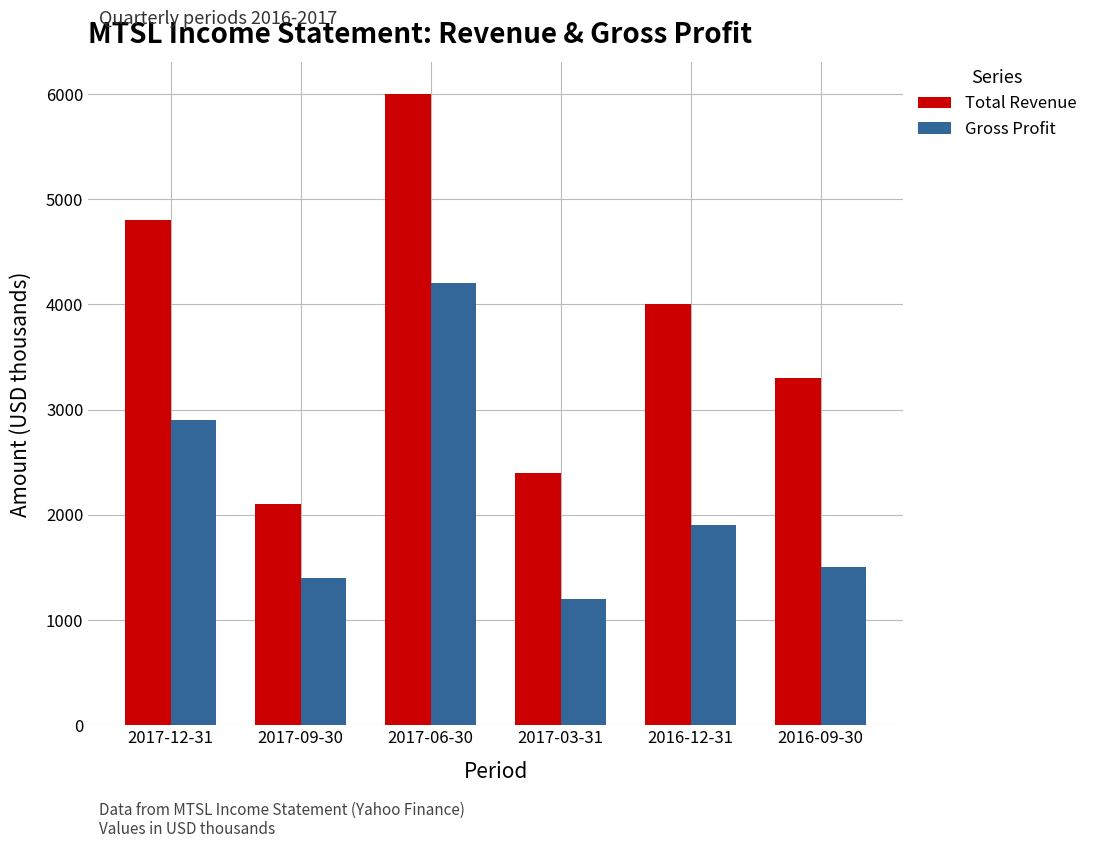

How many series are shown in this chart?

2